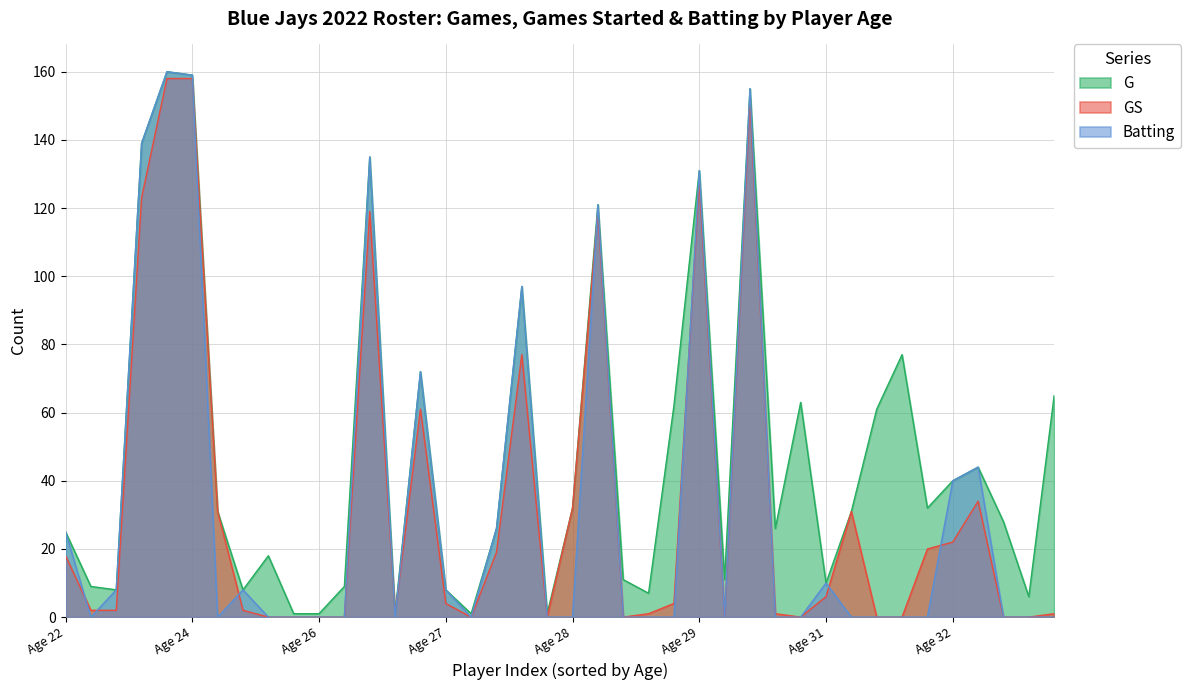

Is it true that GS equals 2 at 9?

True